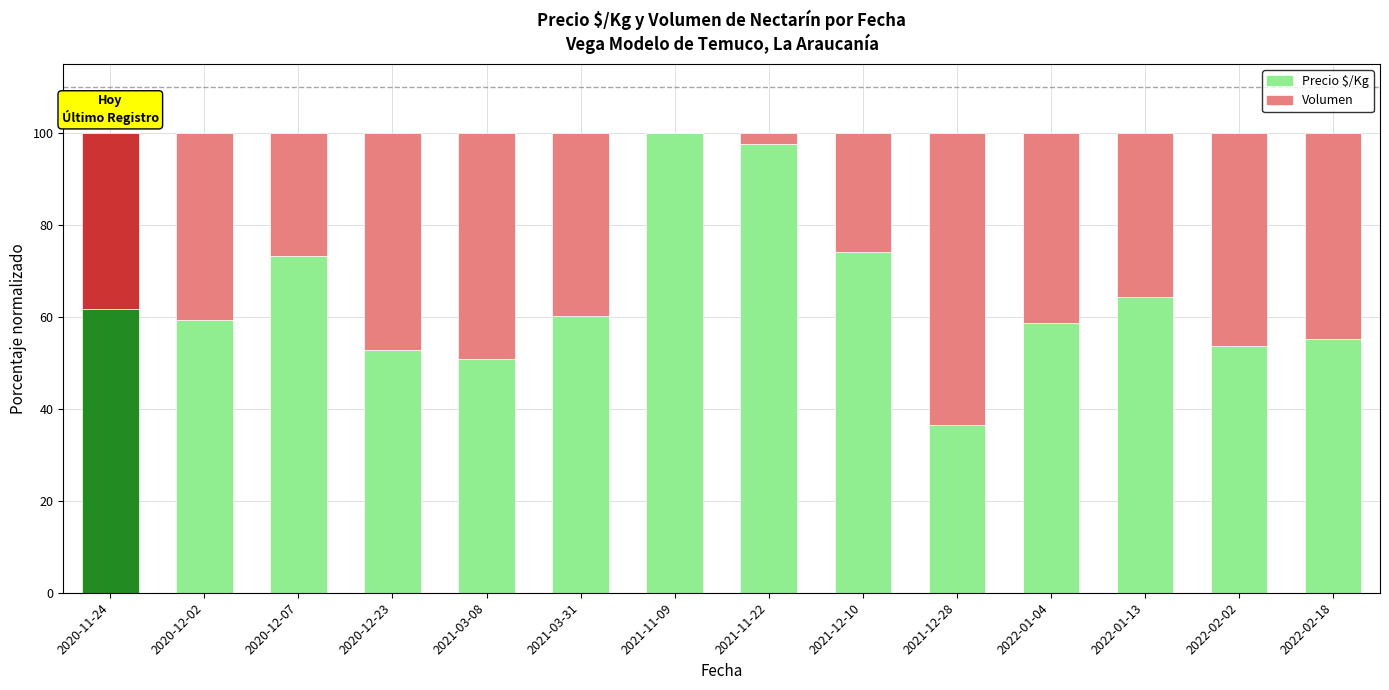

Reading right to left, list all the values displayed in this chart.

Precio $/Kg: 2022-02-18=55.2	2022-02-02=53.7	2022-01-13=64.3	2022-01-04=58.6	2021-12-28=36.5	2021-12-10=74.1	2021-11-22=97.5	2021-11-09=100.0	2021-03-31=60.1	2021-03-08=50.8	2020-12-23=52.8	2020-12-07=73.3	2020-12-02=59.3	2020-11-24=61.8
Volumen: 2022-02-18=44.8	2022-02-02=46.3	2022-01-13=35.7	2022-01-04=41.4	2021-12-28=63.5	2021-12-10=25.9	2021-11-22=2.5	2021-11-09=0.0	2021-03-31=39.9	2021-03-08=49.2	2020-12-23=47.2	2020-12-07=26.7	2020-12-02=40.7	2020-11-24=38.2